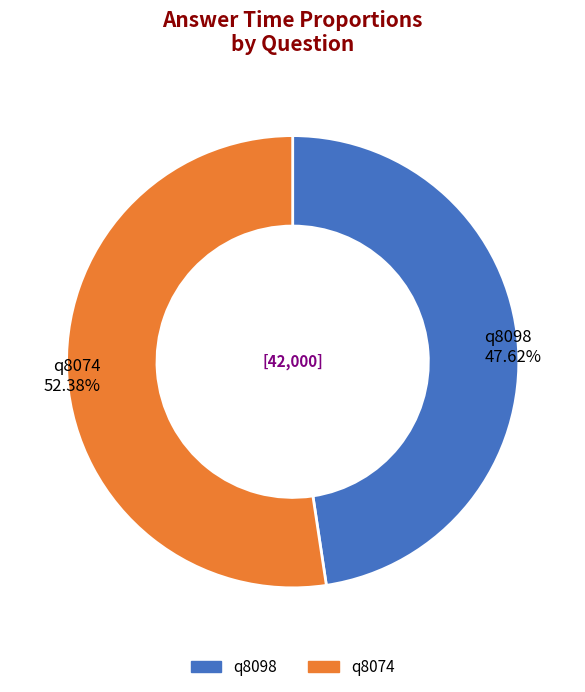

Rank the categories by value from lowest to highest.

q8098, q8074